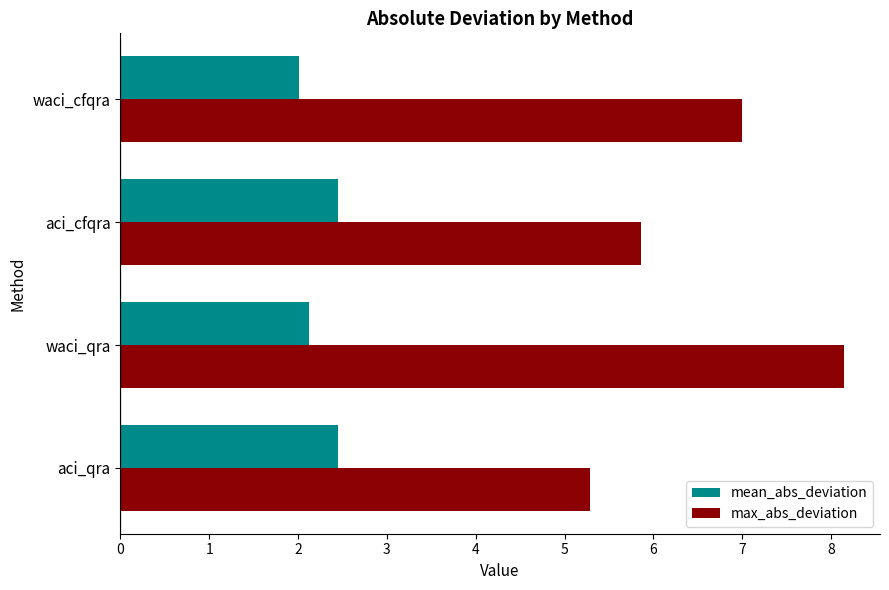

Which label corresponds to the largest value in the chart?

waci_qra